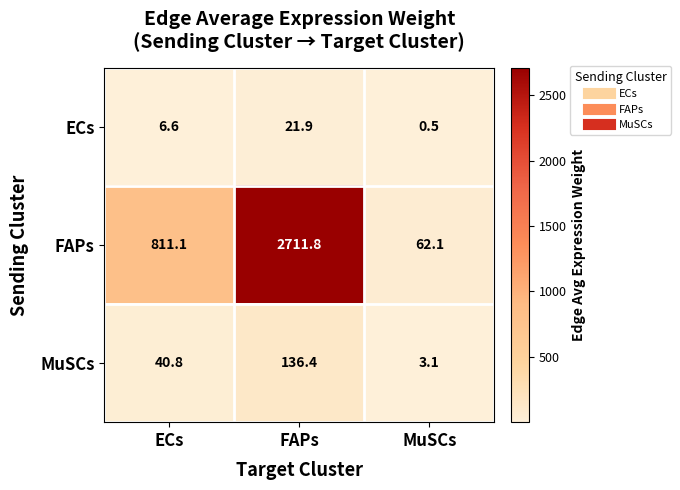

What is the sum of the FAPs values at FAPs and ECs?

3522.9